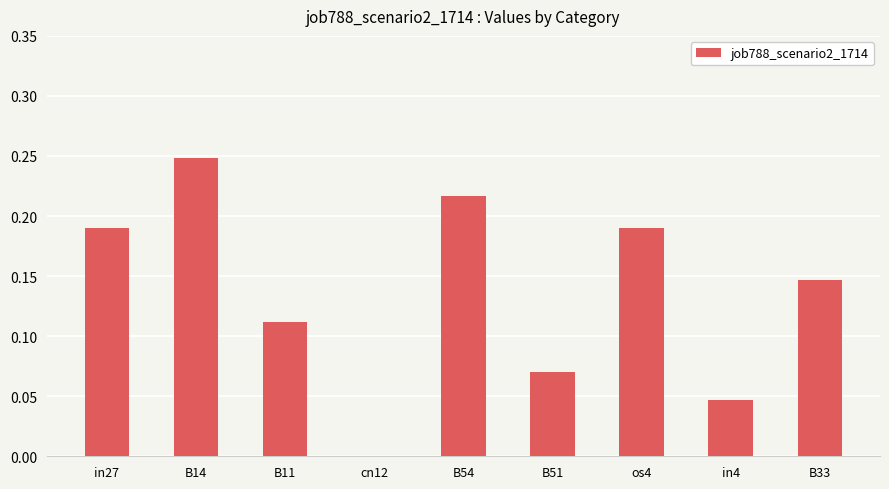

The value at B14 is 0.4. True or false?

False